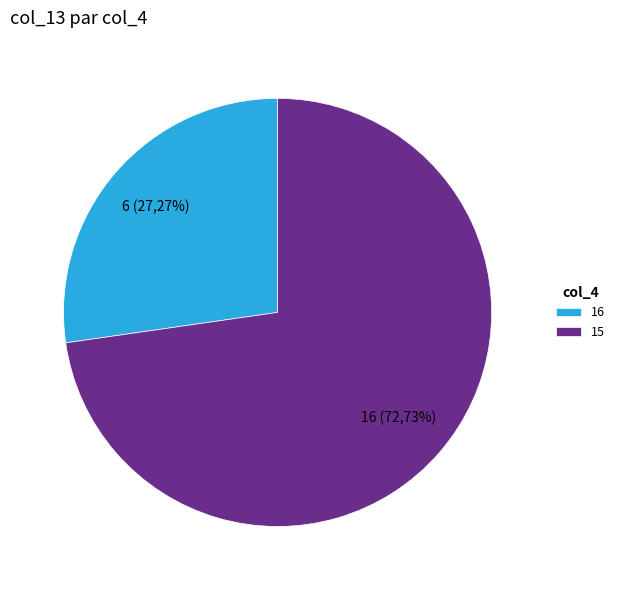

Does any single category account for the majority?

Yes